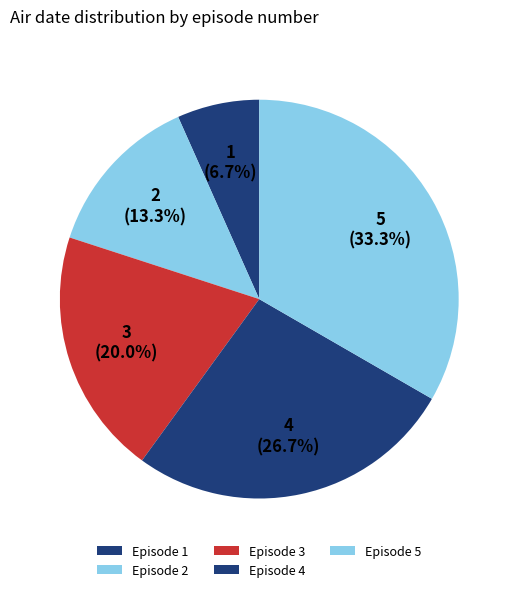

Count the number of slices in the pie.

5